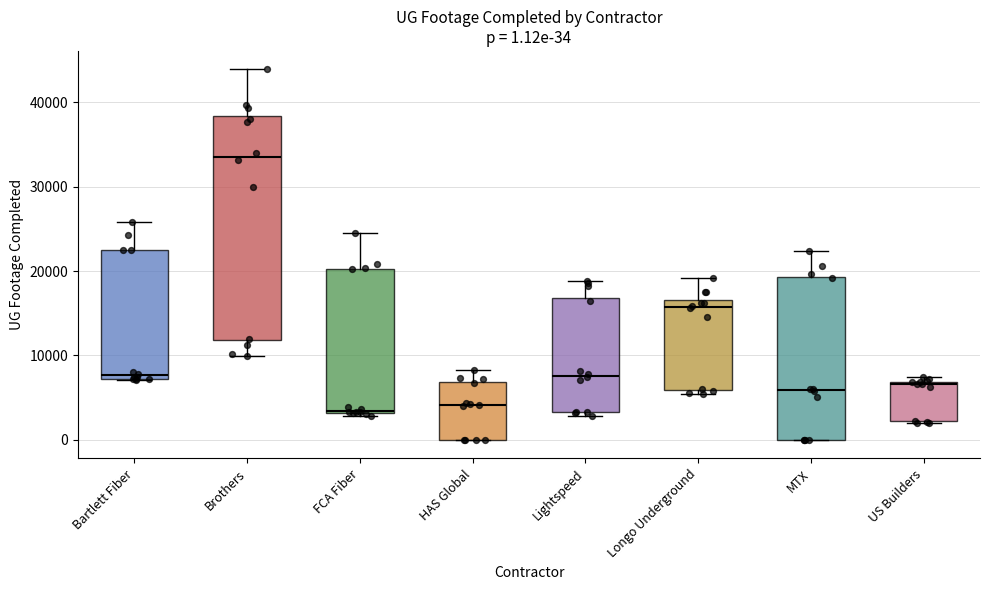

Which box is the tallest, from its lower edge to its upper edge?

Brothers